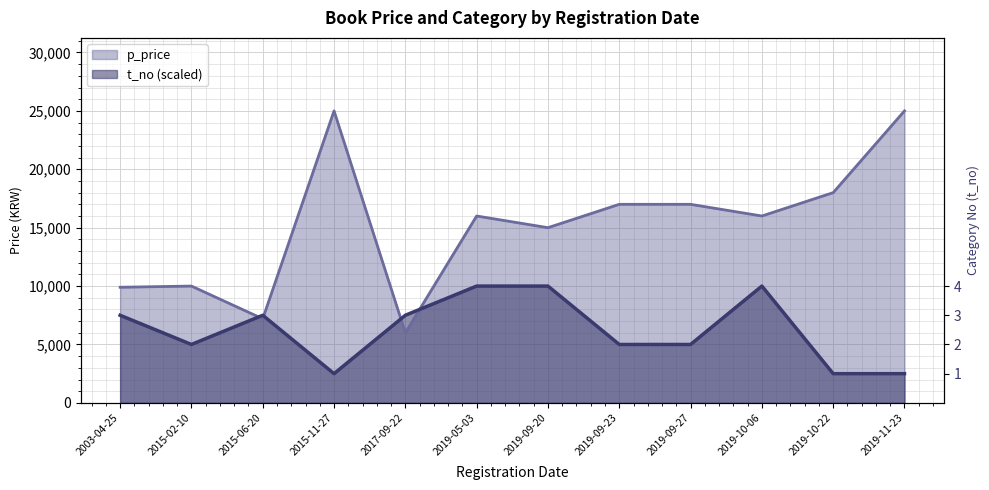

Count the number of categories in the chart.

12